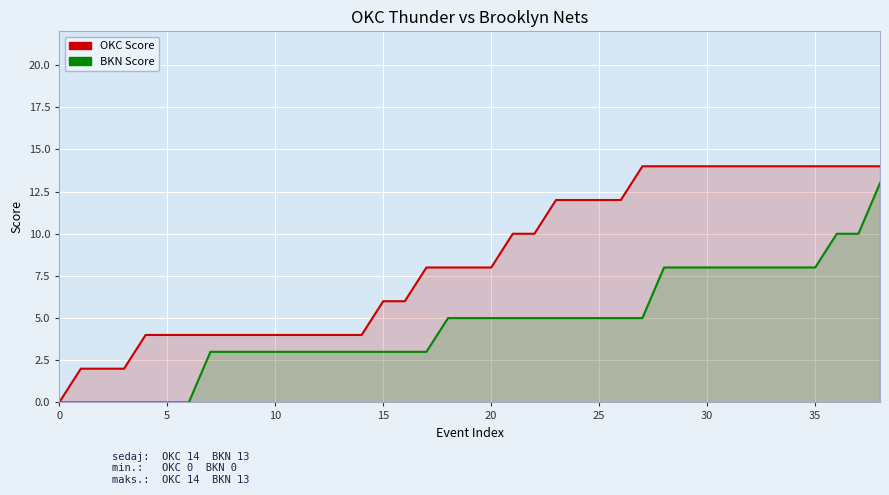

What is the maximum value shown in the chart?

14